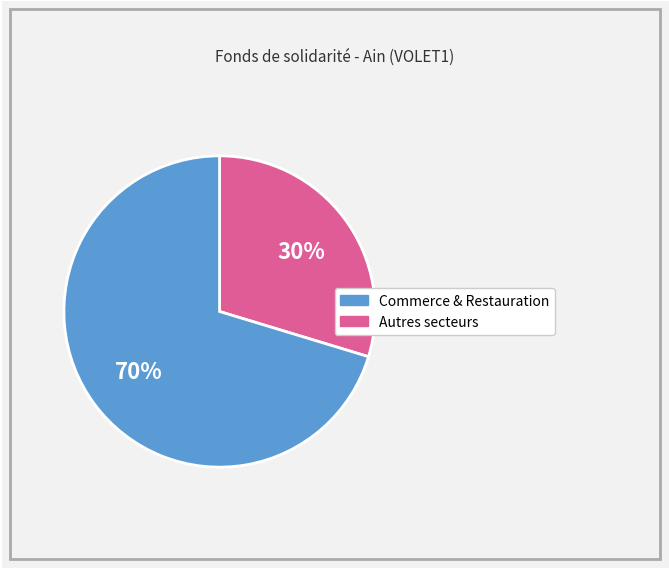

To the nearest percent, what is the average slice percentage?

50%